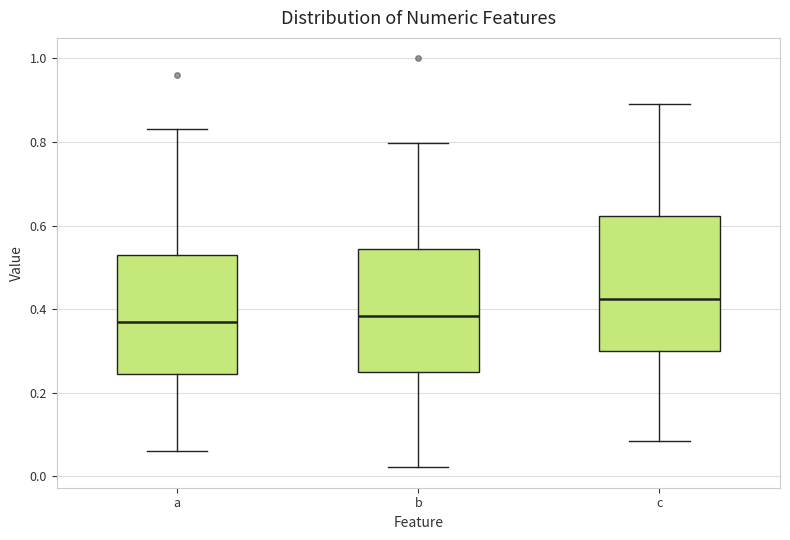

Reading left to right, read every box against the y-axis: the position of its median line, the range the box covers, and the ends of its whiskers. The values are not printed on the chart, so give them approximately, as read against the axis.

a: median 0.36, box 0.24 to 0.52, whiskers 0.06 to 0.82
b: median 0.38, box 0.24 to 0.54, whiskers 0.02 to 0.80
c: median 0.42, box 0.30 to 0.62, whiskers 0.08 to 0.90